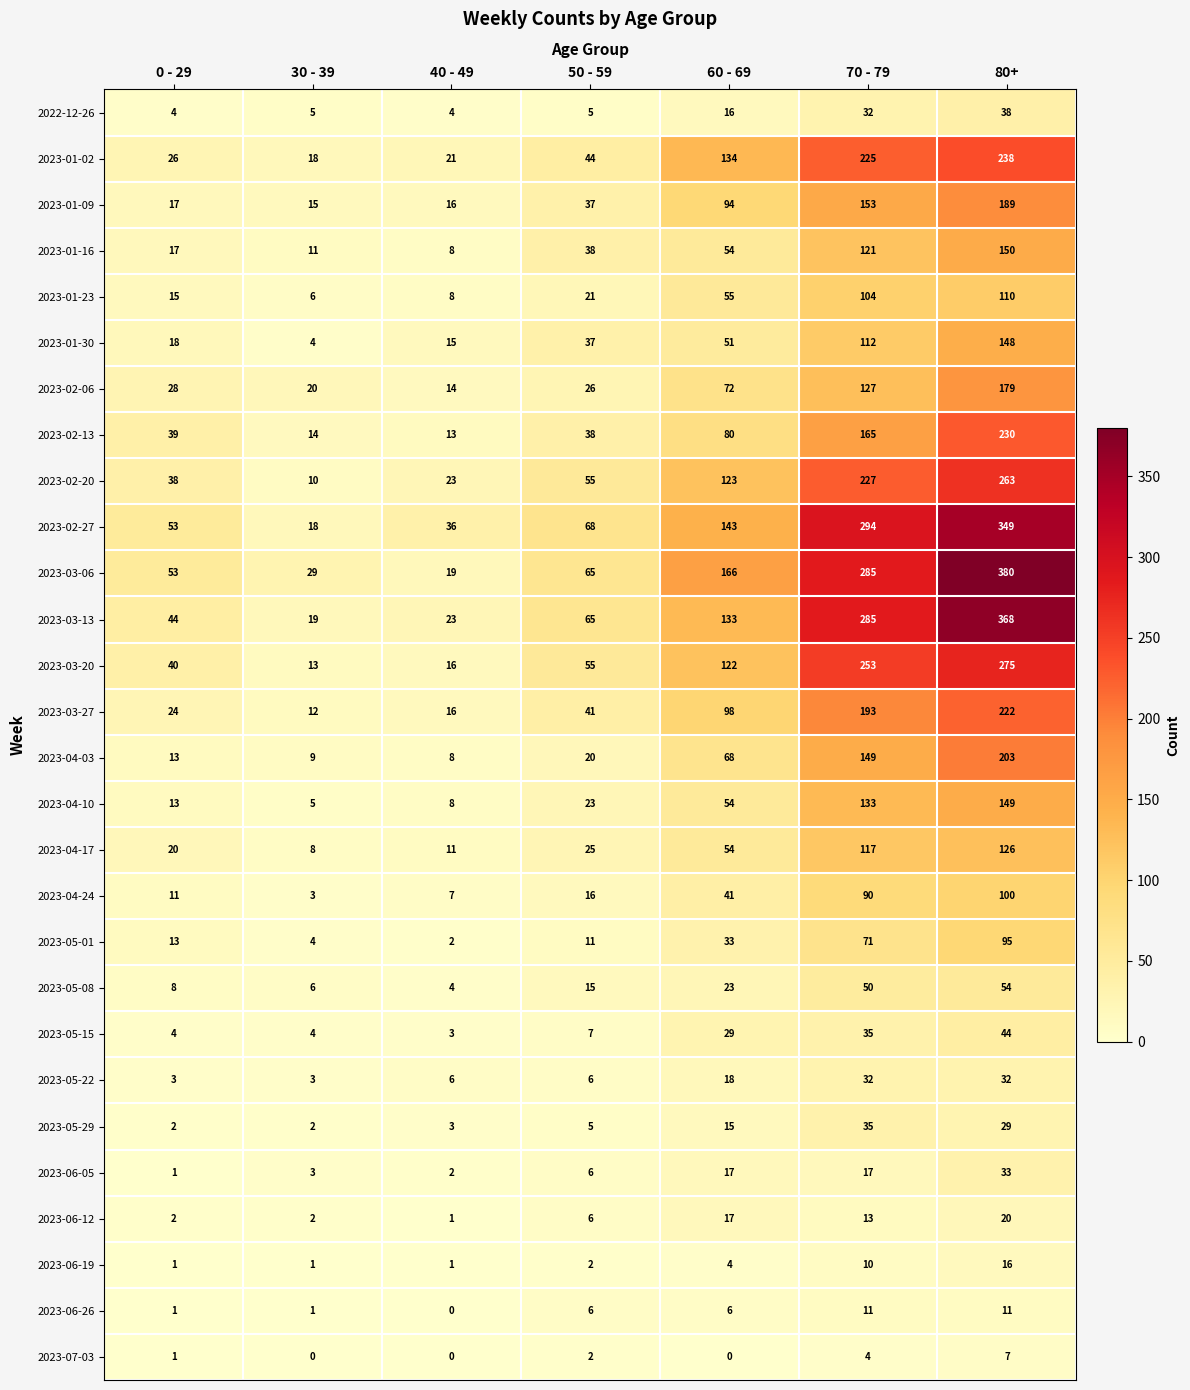

What is the difference between the maximum and second lowest values in the 2023-07-03 series?

7